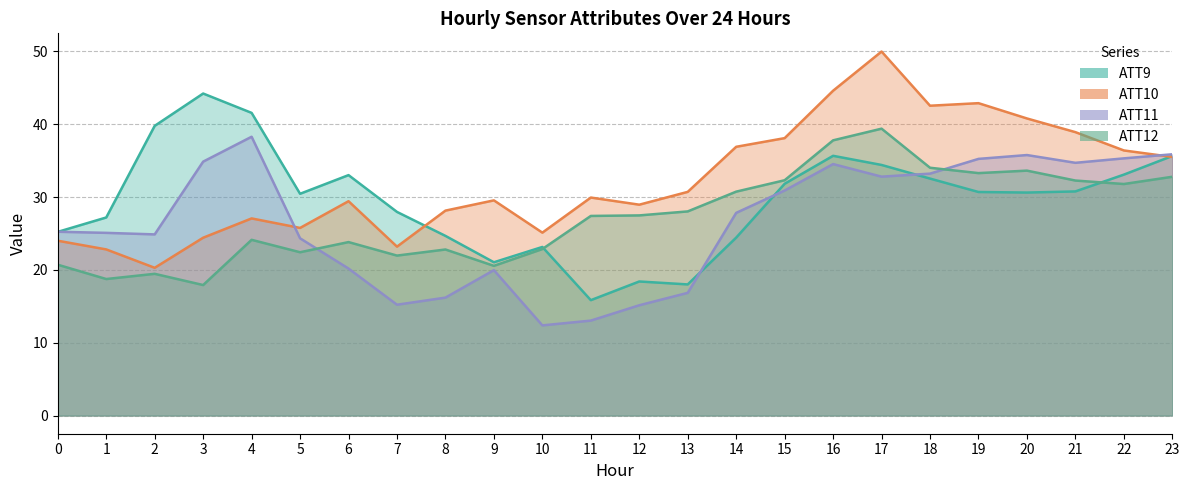

True or false: ATT10 and ATT11 cross at least once.

True